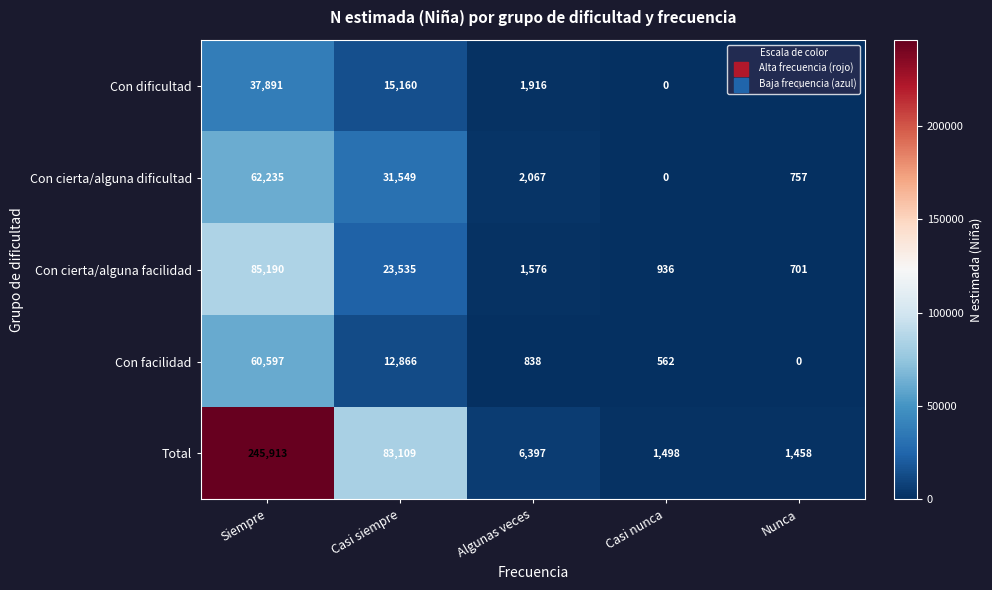

Where does the Con facilidad series first go above 838?

Siempre